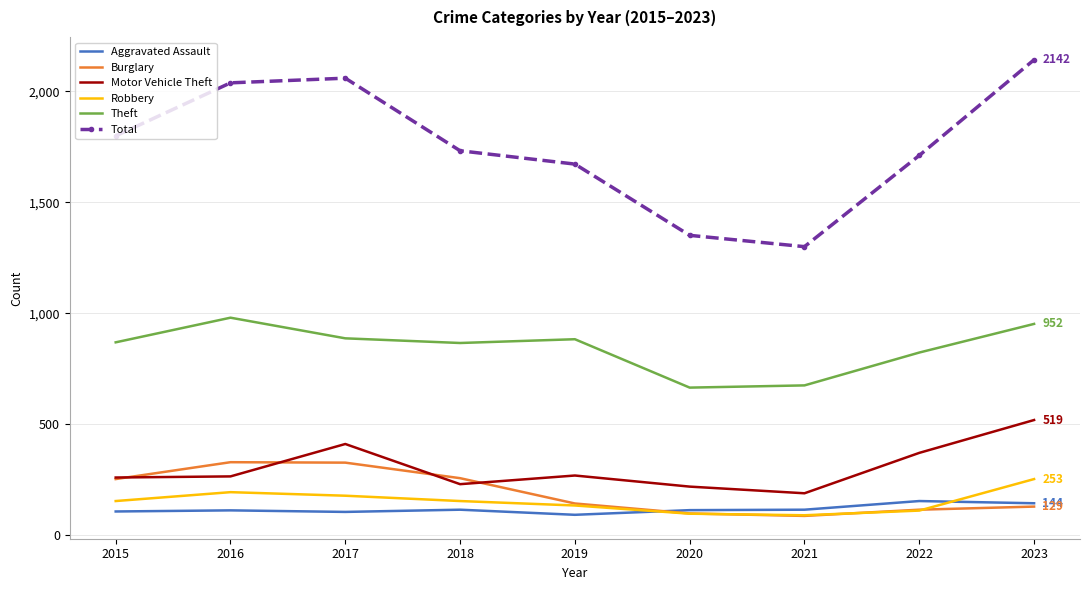

True or false: Aggravated Assault and Motor Vehicle Theft intersect in this chart.

False